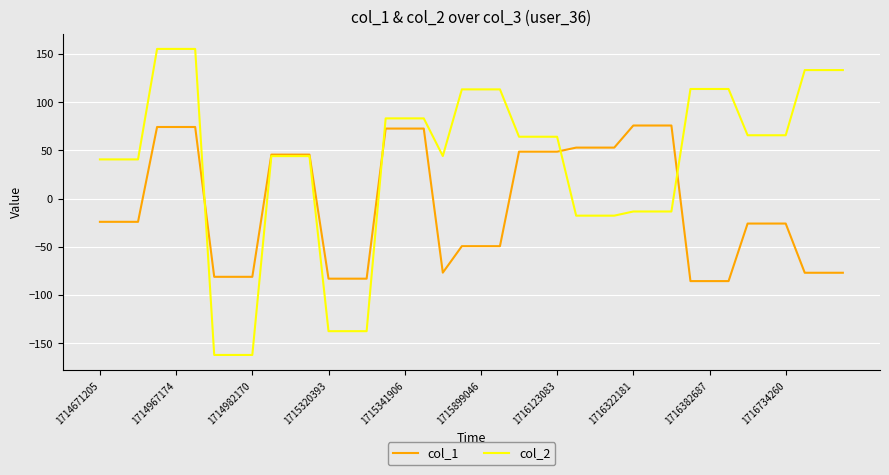

True or false: col_1 has more than 0 interior local peaks.

True